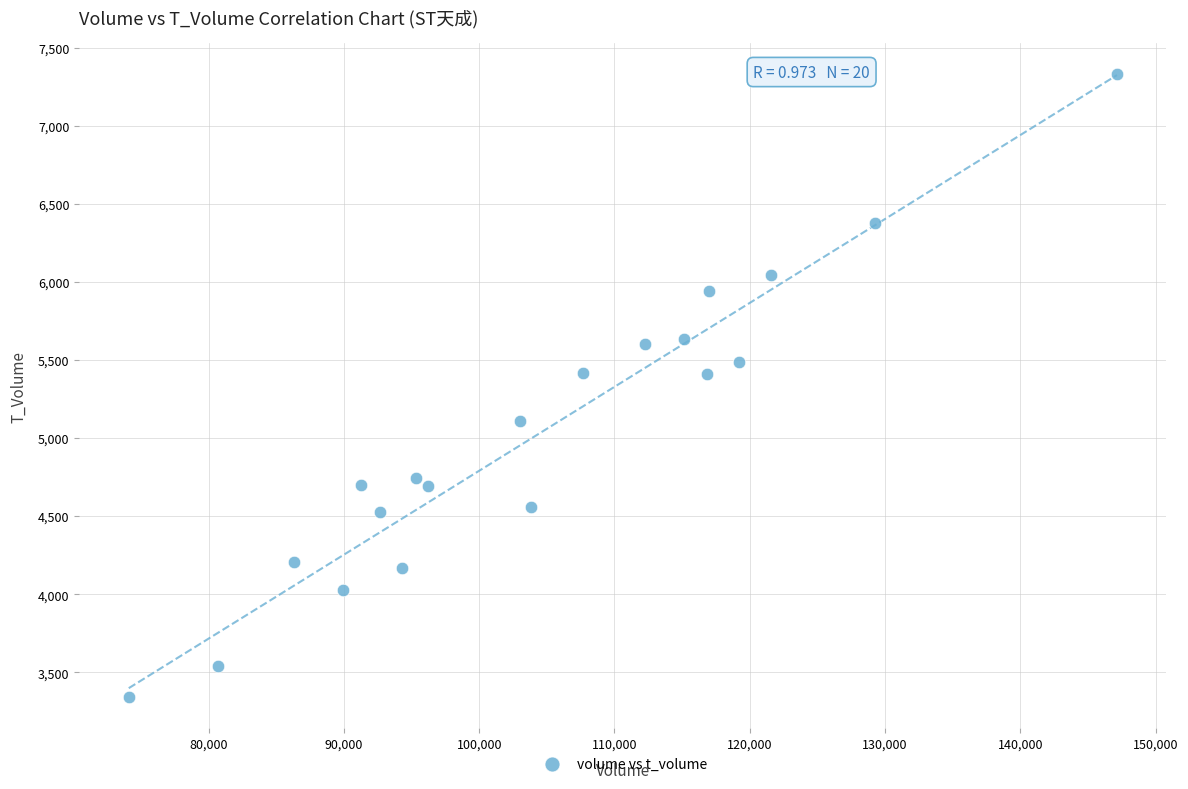

What is the range of X values (max minus min)?

73036